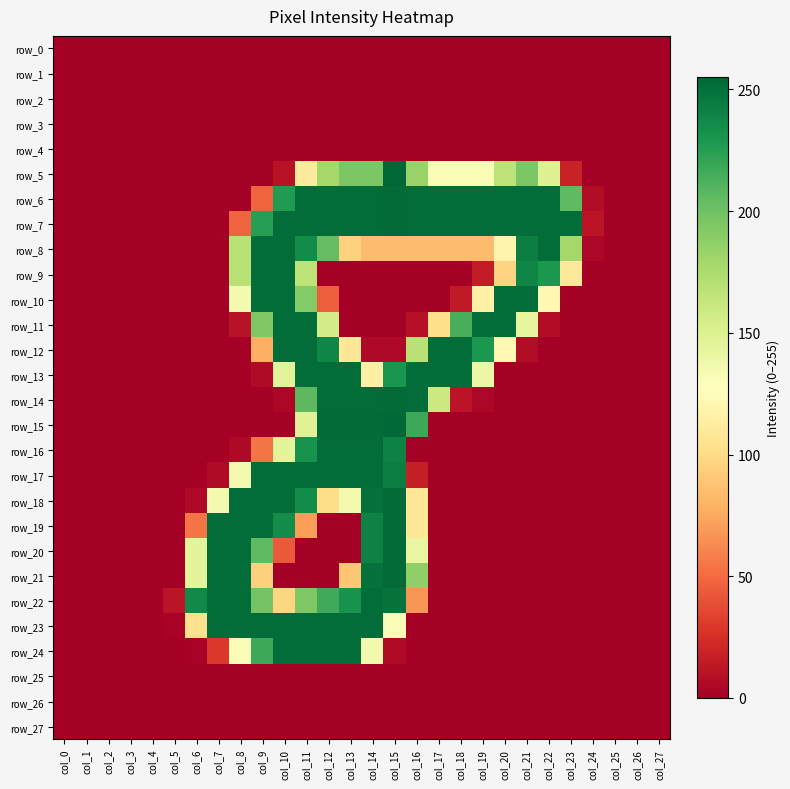

Which series has the largest range (max minus min)?

row_5